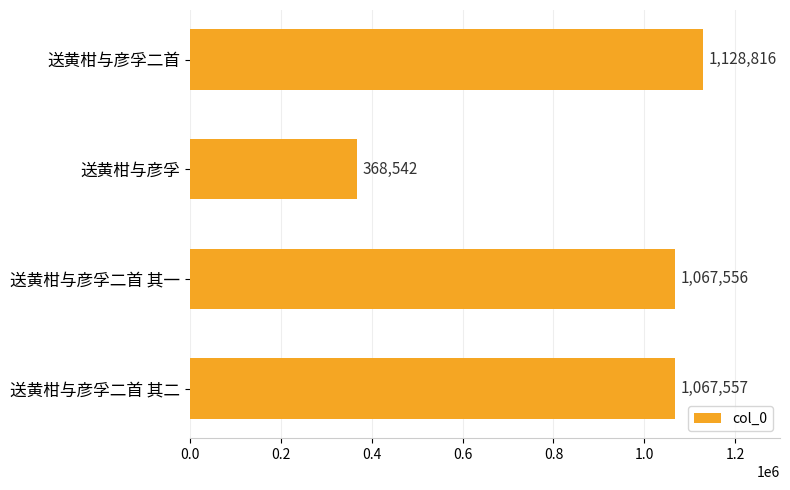

Reading top to bottom, list all the values displayed in this chart.

1128816	368542	1067556	1067557